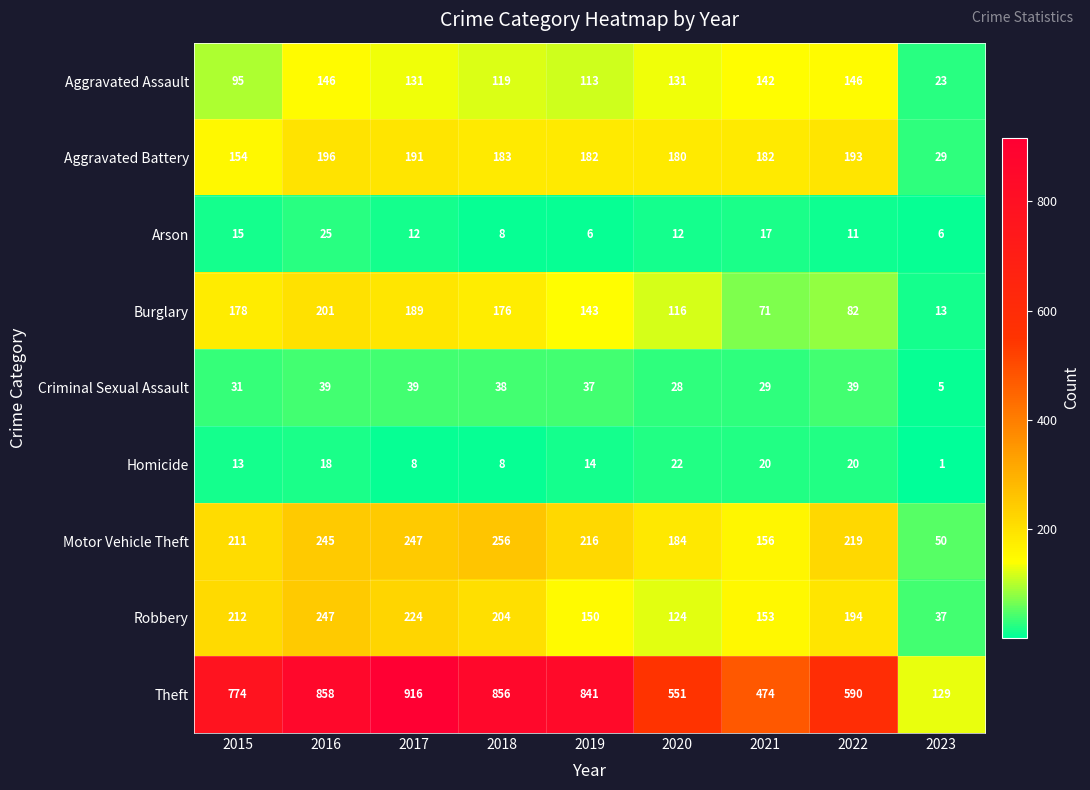

Rank the series at 2023 from lowest to highest value.

Homicide, Criminal Sexual Assault, Arson, Burglary, Aggravated Assault, Aggravated Battery, Robbery, Motor Vehicle Theft, Theft